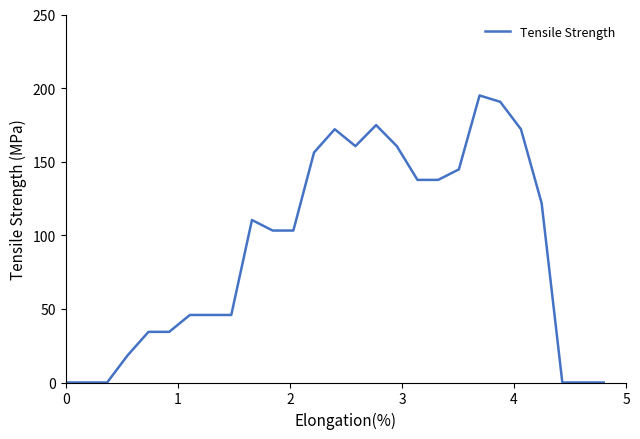

What is the difference between the maximum and minimum values?

195.0